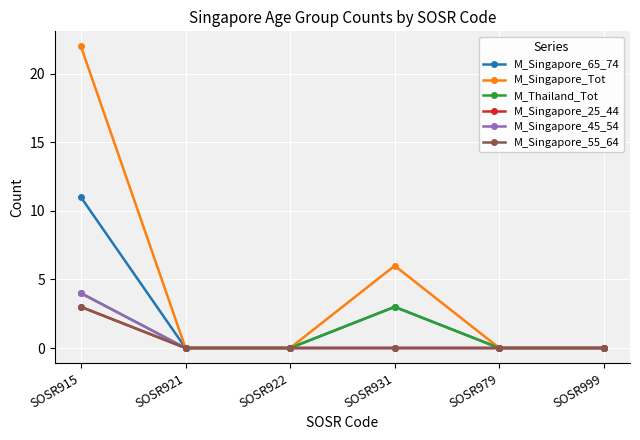

Reading right to left, what are all the values shown in this chart?

M_Singapore_65_74: SOSR999=0	SOSR979=0	SOSR931=3	SOSR922=0	SOSR921=0	SOSR915=11
M_Singapore_Tot: SOSR999=0	SOSR979=0	SOSR931=6	SOSR922=0	SOSR921=0	SOSR915=22
M_Thailand_Tot: SOSR999=0	SOSR979=0	SOSR931=3	SOSR922=0	SOSR921=0	SOSR915=4
M_Singapore_25_44: SOSR999=0	SOSR979=0	SOSR931=0	SOSR922=0	SOSR921=0	SOSR915=3
M_Singapore_45_54: SOSR999=0	SOSR979=0	SOSR931=0	SOSR922=0	SOSR921=0	SOSR915=4
M_Singapore_55_64: SOSR999=0	SOSR979=0	SOSR931=0	SOSR922=0	SOSR921=0	SOSR915=3